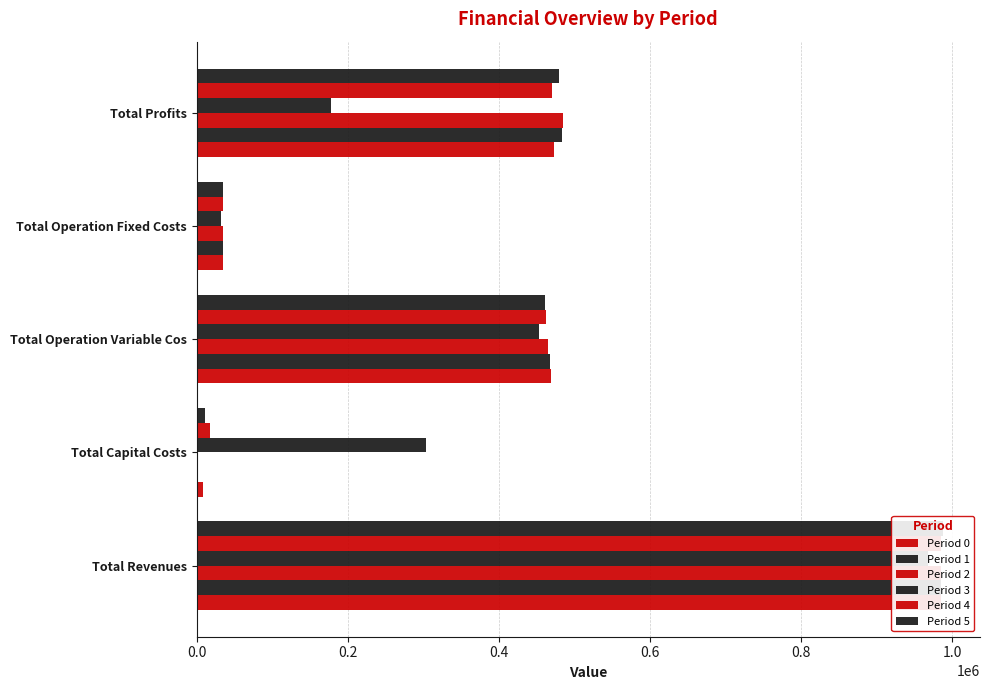

Between Total Operation Variable Cos and Total Profits, which series saw the biggest shift?

Period 3